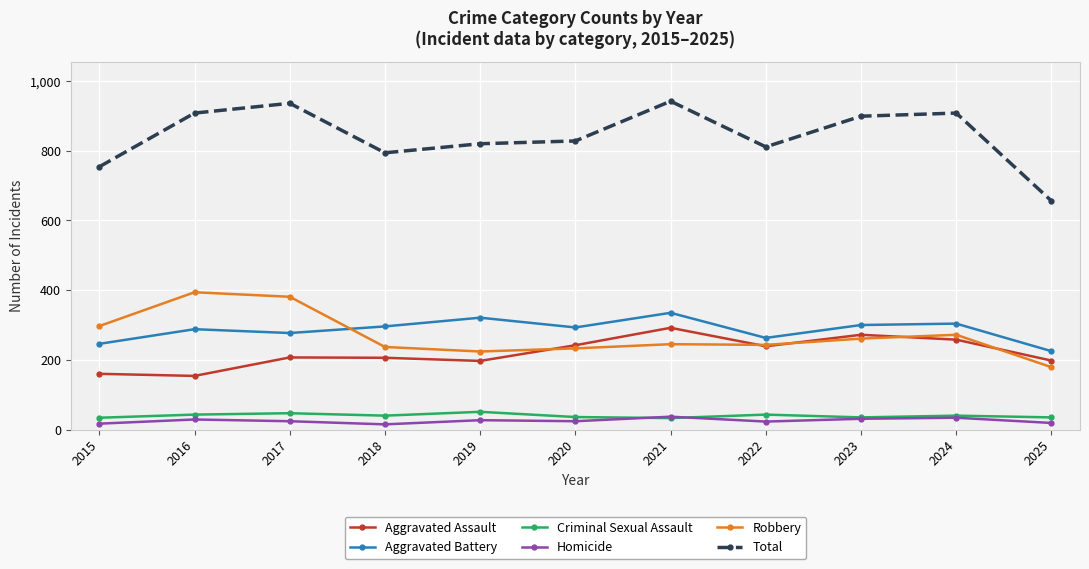

Is the value of Aggravated Battery at 2024 greater than the value of Total at 2020?

No